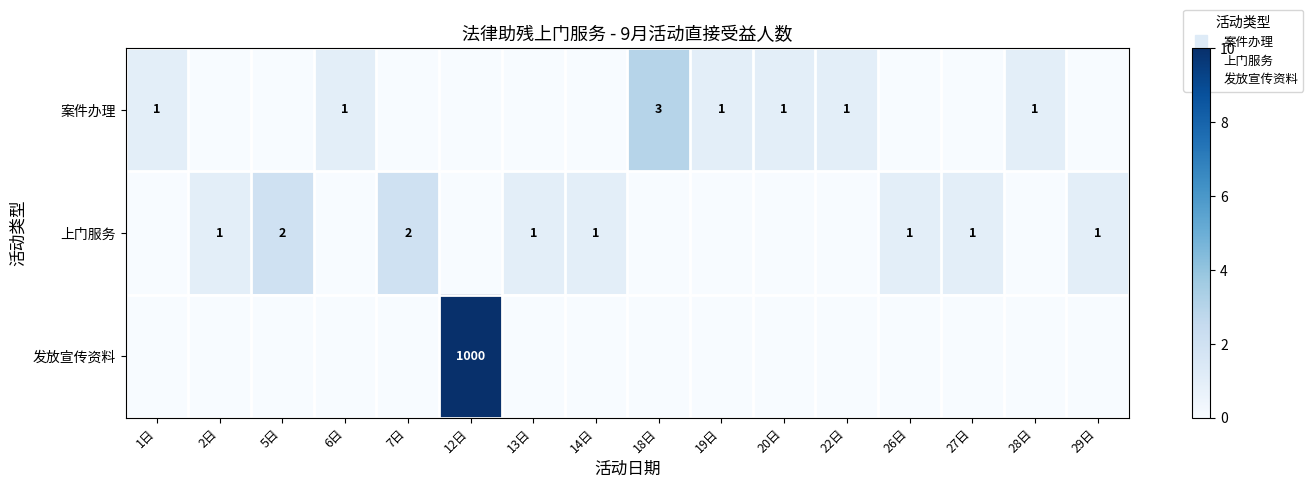

At how many categories does at least one series exceed 4?

1